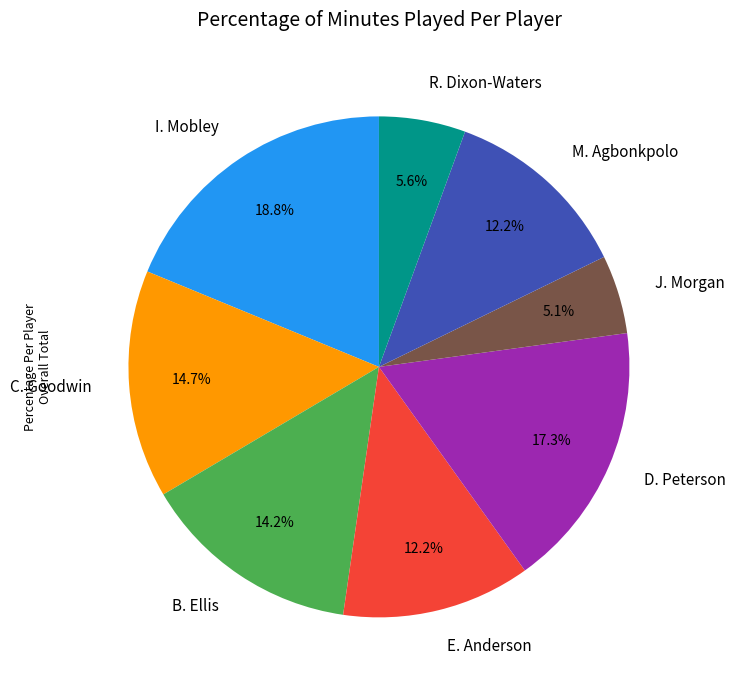

What is the largest slice in the pie chart?

I. Mobley